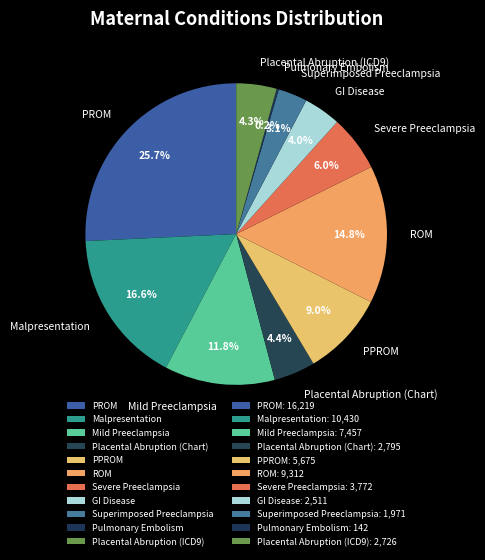

Does Superimposed Preeclampsia account for over 50% of the chart?

No